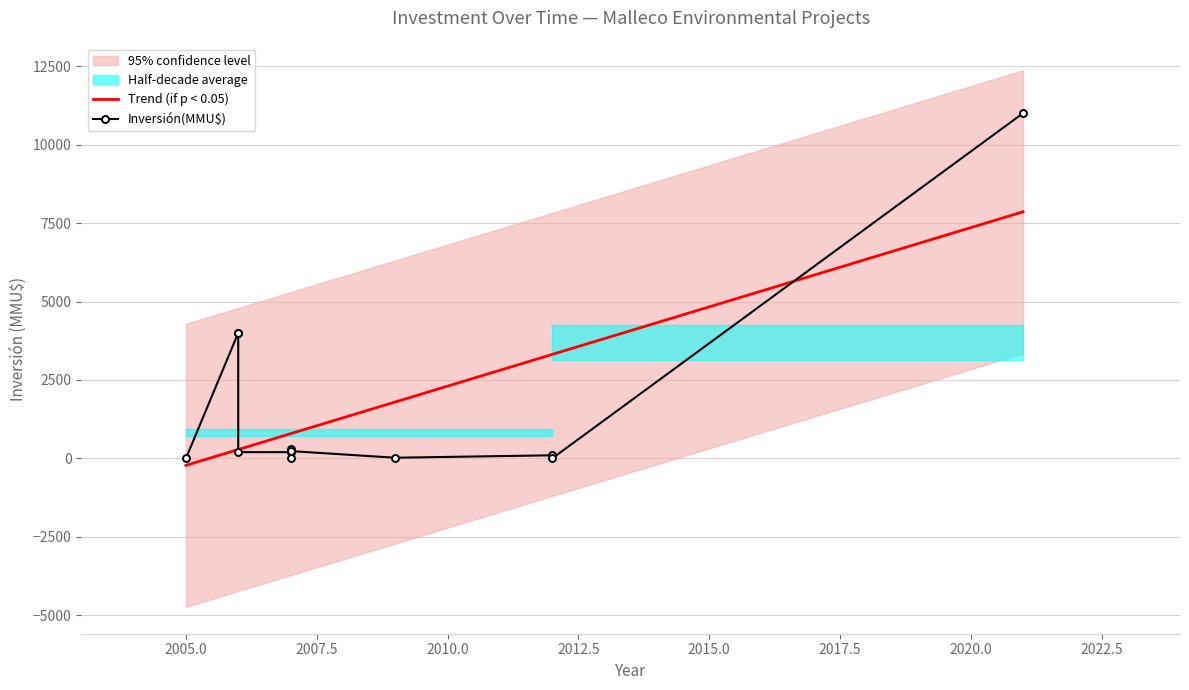

How many lines are shown in the chart?

1